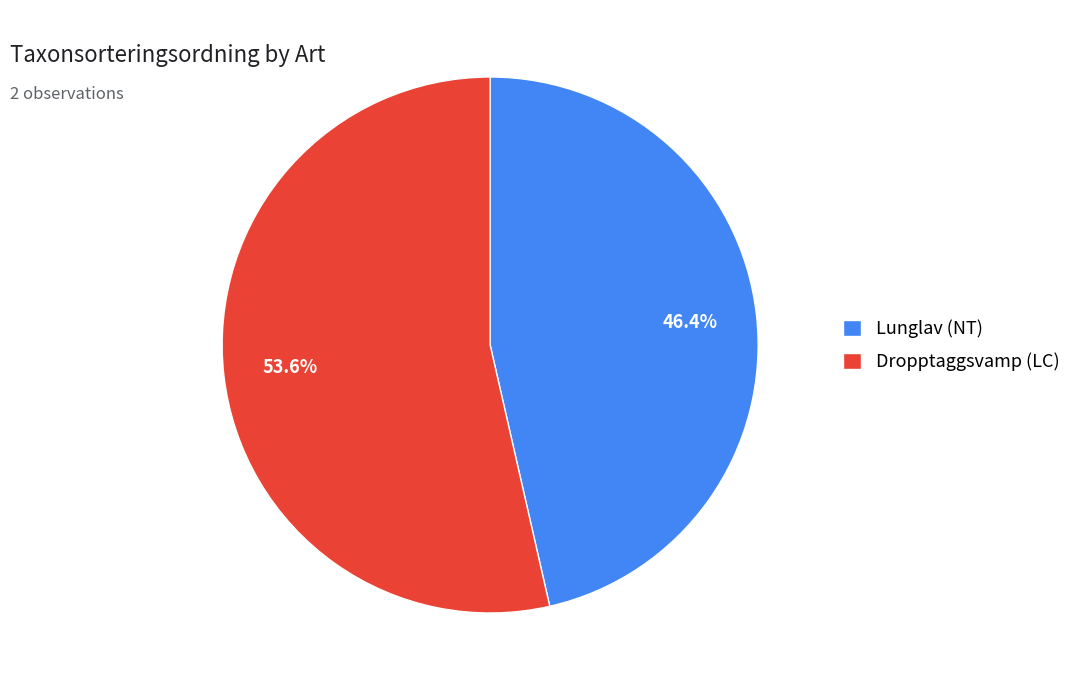

The Lunglav (NT) slice represents 46% of the pie. True or false?

True